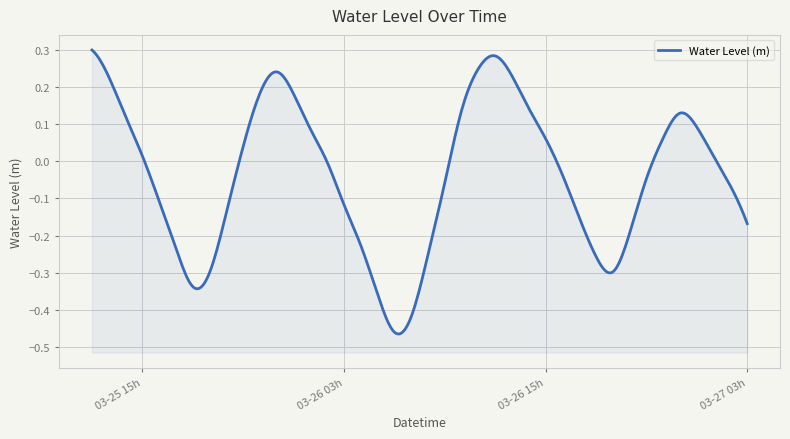

Reading left to right, what are all the values shown in this chart?

2023-03-25 12:00:00=0.3	2023-03-25 13:00:00=0.2	2023-03-25 14:00:00=0.1	2023-03-25 15:00:00=0.0	2023-03-25 16:00:00=-0.1	2023-03-25 17:00:00=-0.2	2023-03-25 18:00:00=-0.3	2023-03-25 19:00:00=-0.3	2023-03-25 20:00:00=-0.1	2023-03-25 21:00:00=0.0	2023-03-25 22:00:00=0.2	2023-03-25 23:00:00=0.2	2023-03-26 00:00:00=0.2	2023-03-26 01:00:00=0.1	2023-03-26 02:00:00=-0.0	2023-03-26 03:00:00=-0.1	2023-03-26 04:00:00=-0.2	2023-03-26 05:00:00=-0.4	2023-03-26 06:00:00=-0.5	2023-03-26 07:00:00=-0.4	2023-03-26 08:00:00=-0.3	2023-03-26 09:00:00=-0.1	2023-03-26 10:00:00=0.1	2023-03-26 11:00:00=0.2	2023-03-26 12:00:00=0.3	2023-03-26 13:00:00=0.2	2023-03-26 14:00:00=0.1	2023-03-26 15:00:00=0.1	2023-03-26 16:00:00=-0.0	2023-03-26 17:00:00=-0.2	2023-03-26 18:00:00=-0.3	2023-03-26 19:00:00=-0.3	2023-03-26 20:00:00=-0.2	2023-03-26 21:00:00=-0.0	2023-03-26 22:00:00=0.1	2023-03-26 23:00:00=0.1	2023-03-27 00:00:00=0.1	2023-03-27 01:00:00=0.0	2023-03-27 02:00:00=-0.1	2023-03-27 03:00:00=-0.2